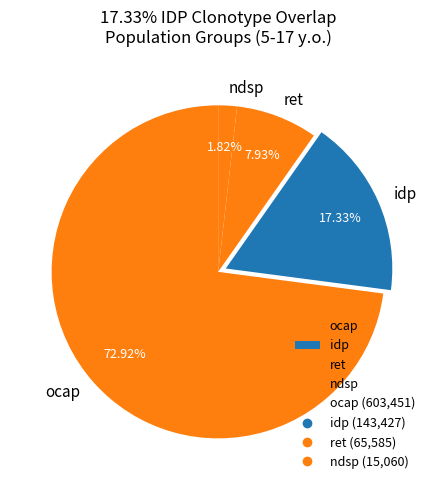

Between ocap and ndsp, which is larger?

ocap